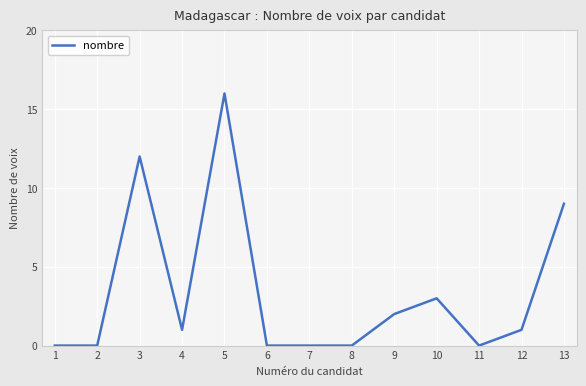

Where is the data nearest to the value 8?

13